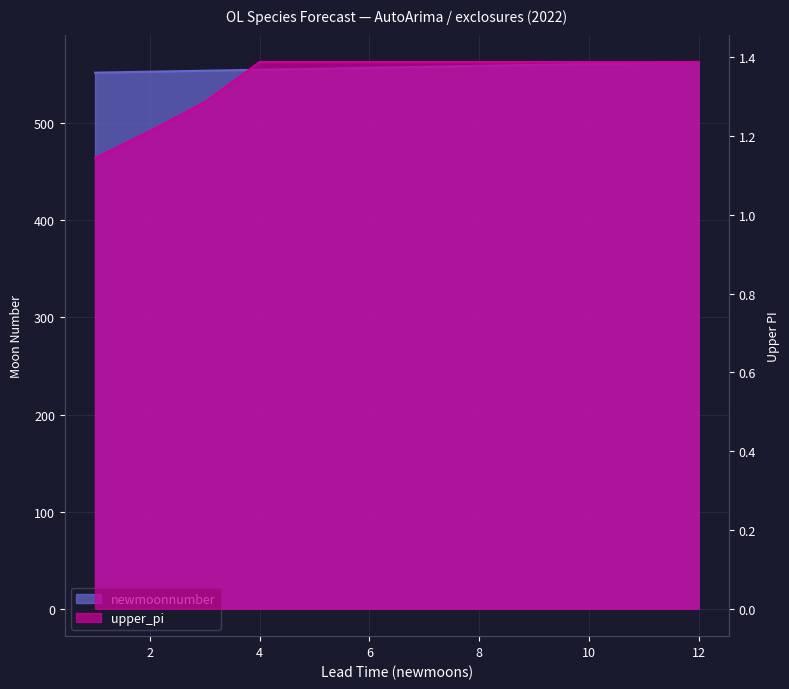

Which series has the widest spread of values?

newmoonnumber